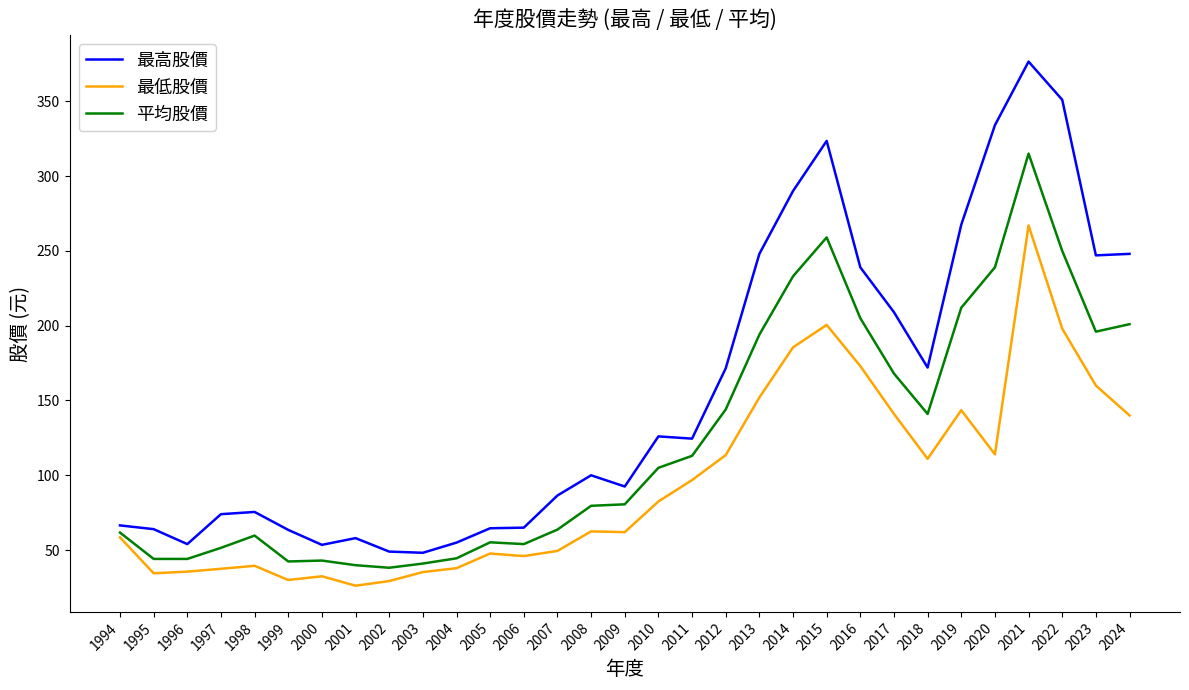

What is the difference between the maximum and minimum values in the 平均股價 series?

276.8